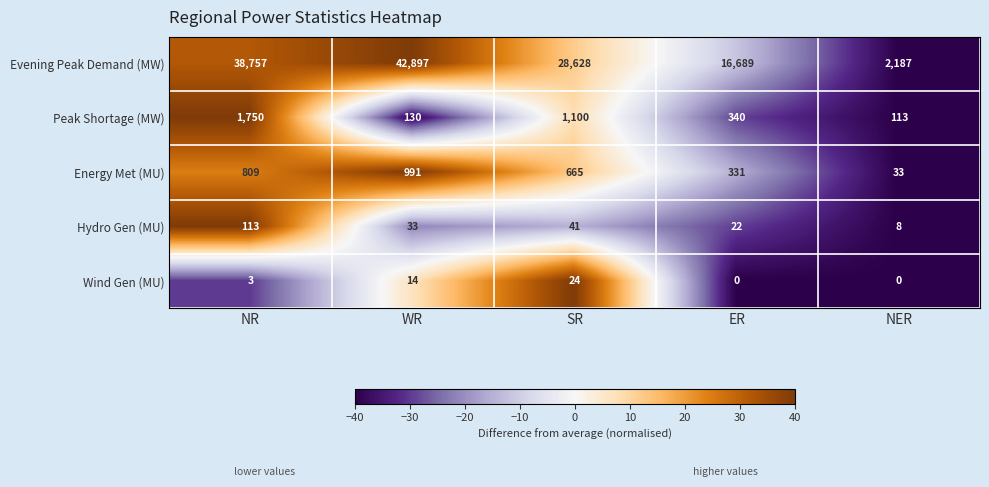

At which label is Hydro Gen (MU) closest to 60?

SR